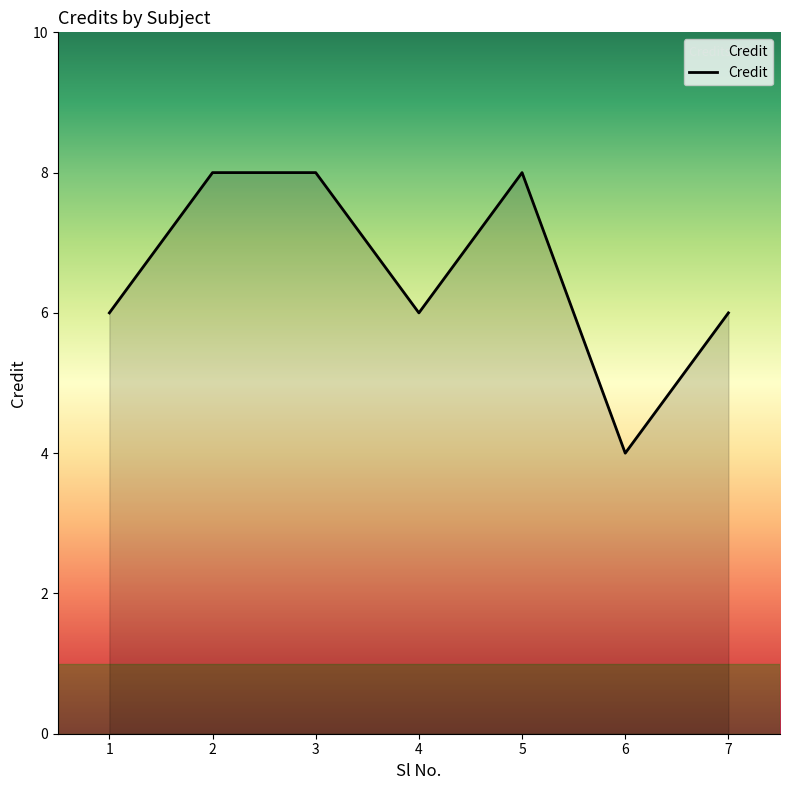

Which has a higher value, 3 or 7?

3